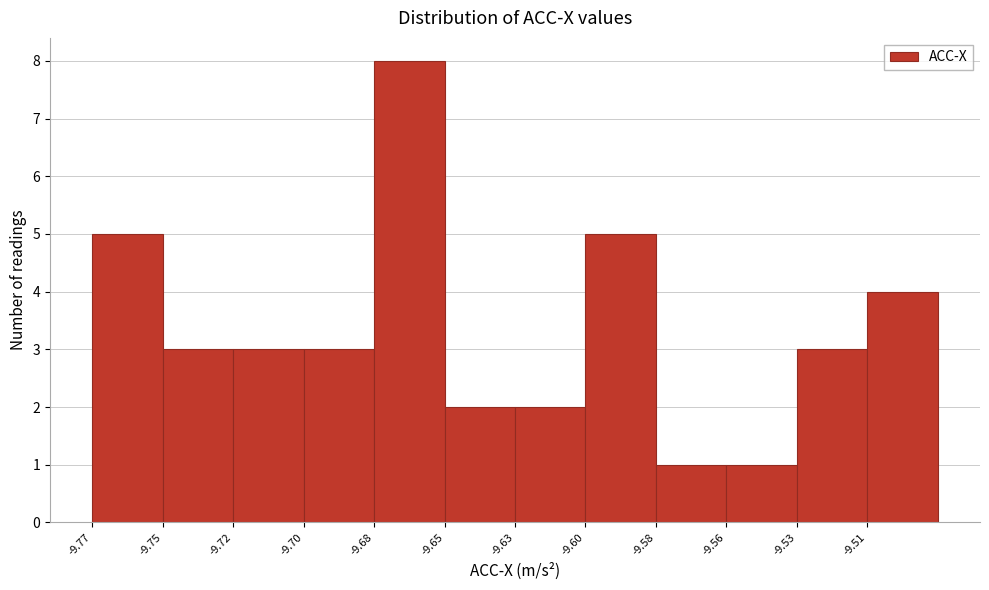

Reading right to left, list all the values displayed in this chart.

4	3	1	1	5	2	2	8	3	3	3	5